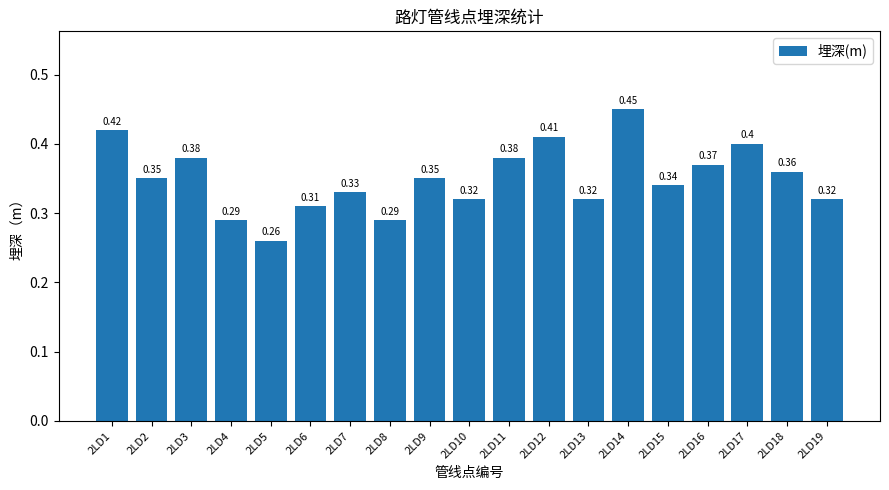

Between 2LD10 and 2LD7, which is larger?

2LD7